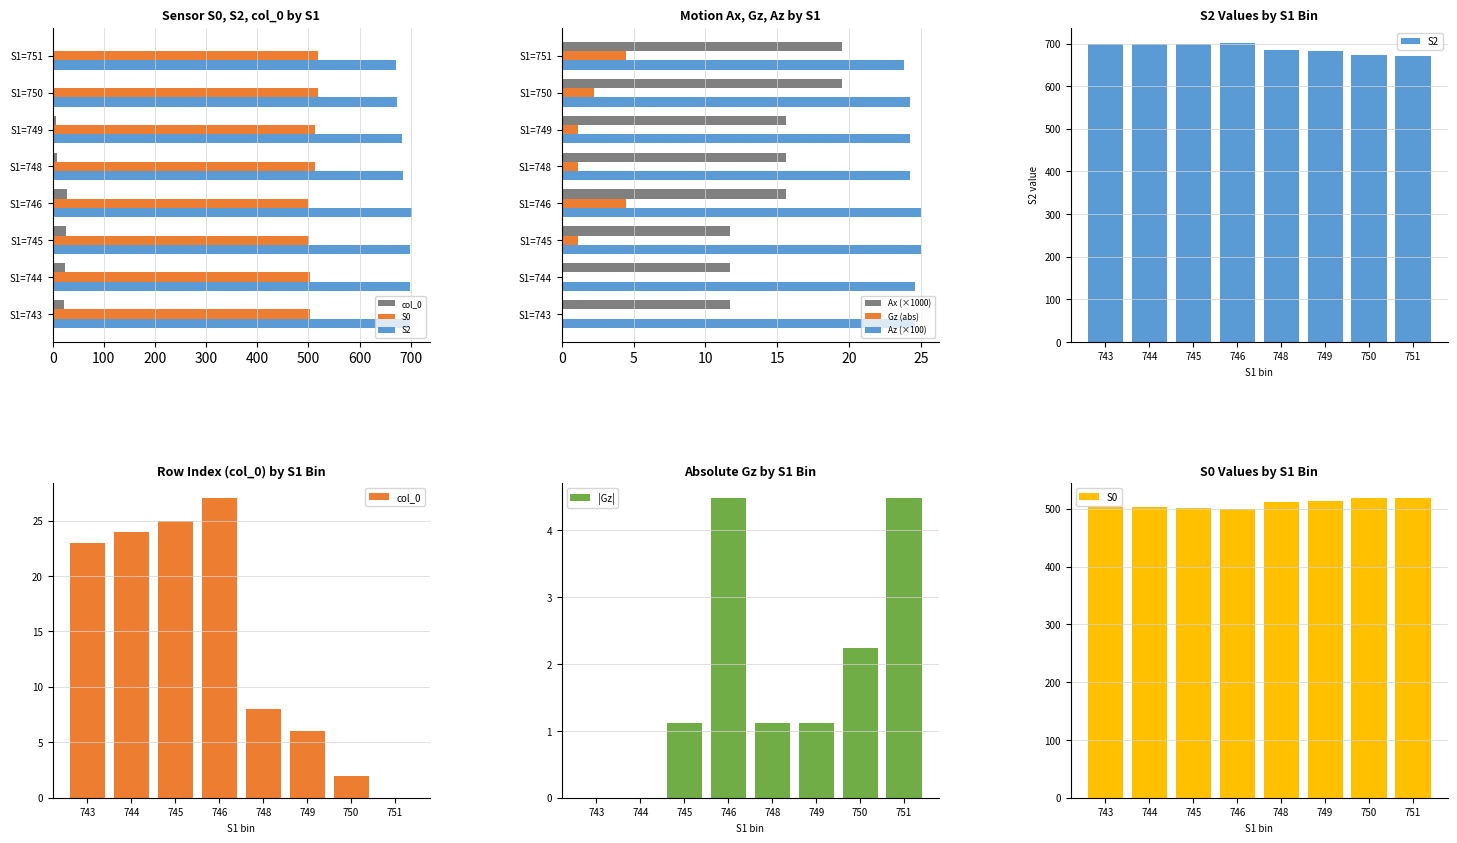

What is the value of the S0 bar at the 1st from the left?

503.0